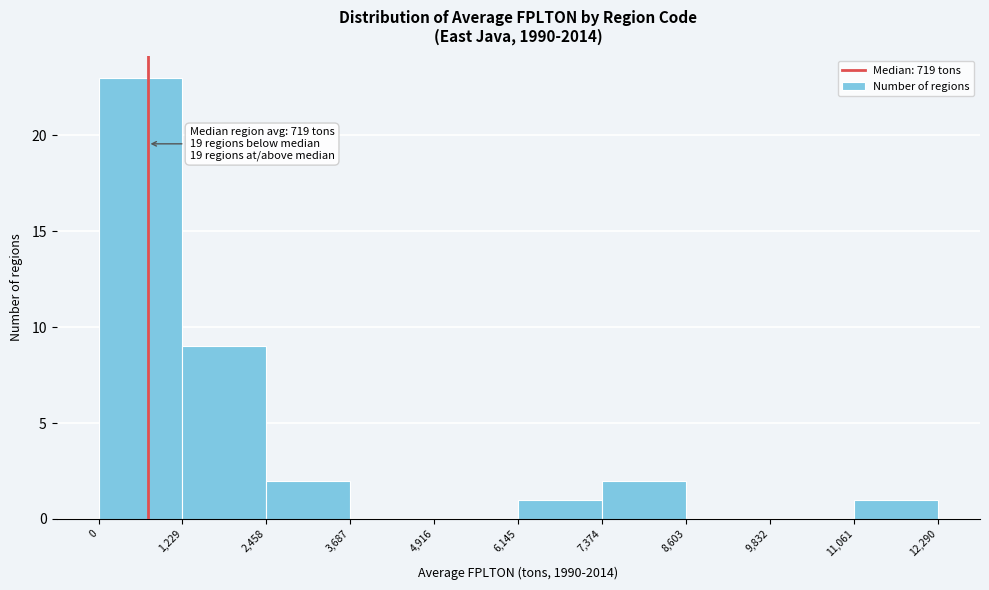

Which range on the x-axis has the tallest bar?

0 to 1,229